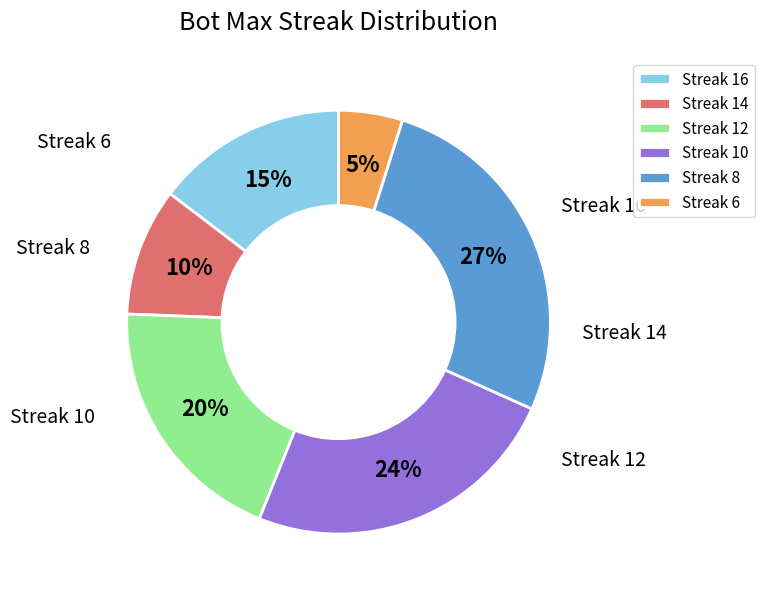

To the nearest percent, what is the average slice percentage?

17%